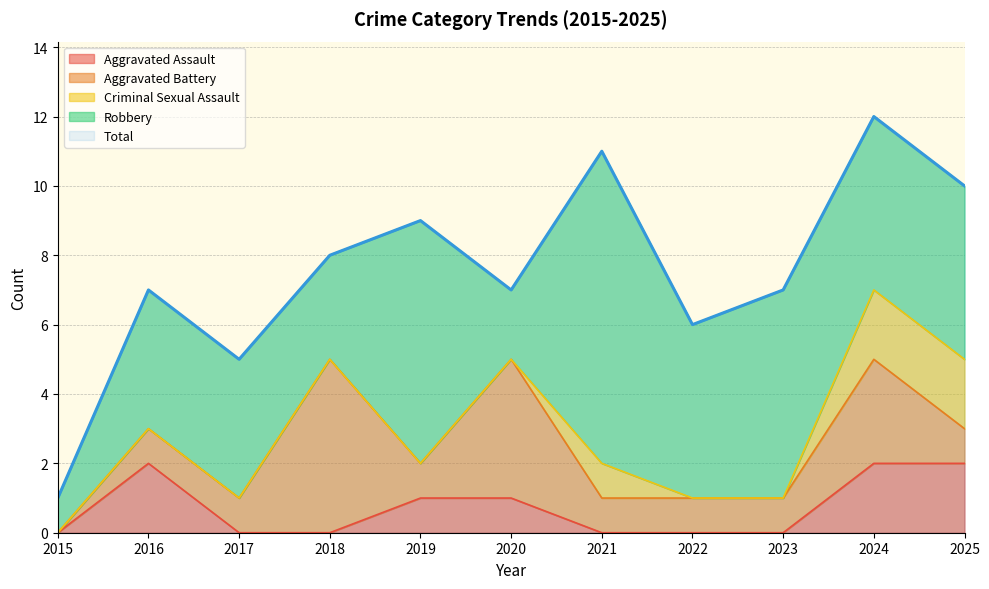

True or false: Aggravated Battery has more than 0 interior local peaks.

True